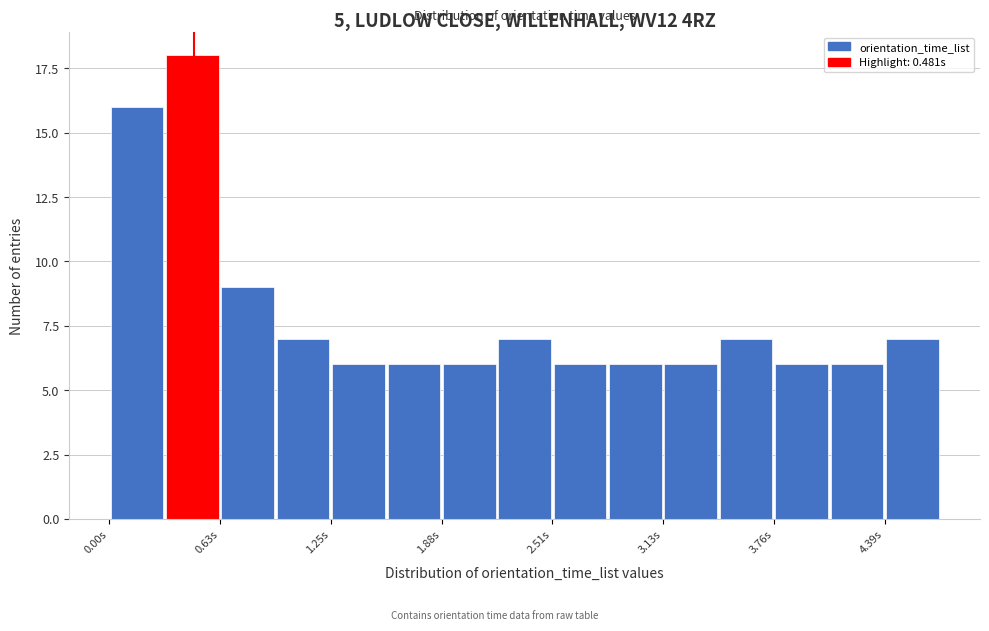

Around what value on the x-axis is the tallest bar? Give the approximate position of its centre, as read against the axis.

0.5